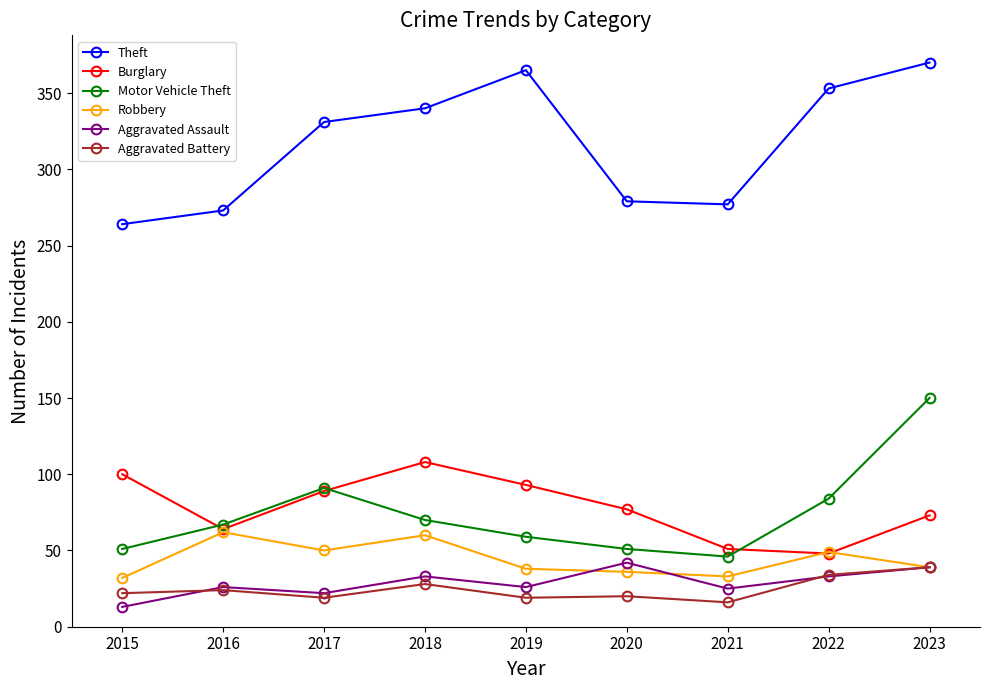

Count the number of data series in this chart.

6